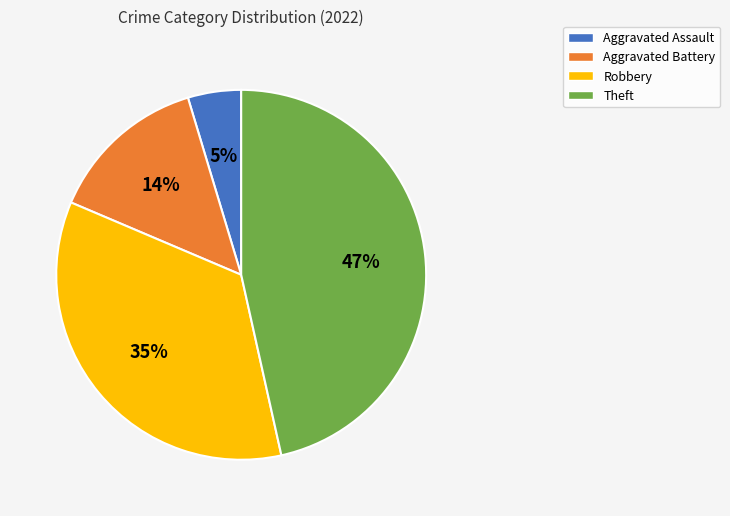

Which slice is the largest?

Theft